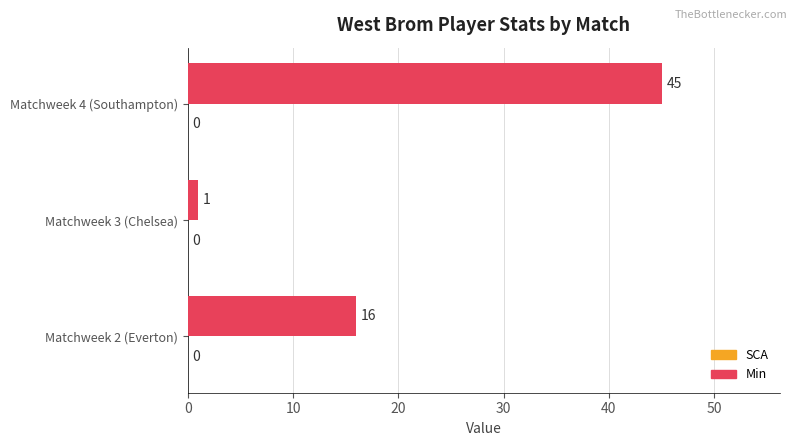

What value does the data have at Matchweek 2 (Everton), to the nearest 10?

20